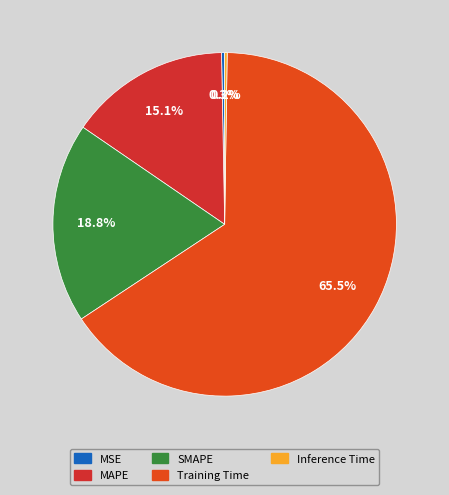

What is the smallest slice in the pie chart?

Inference Time